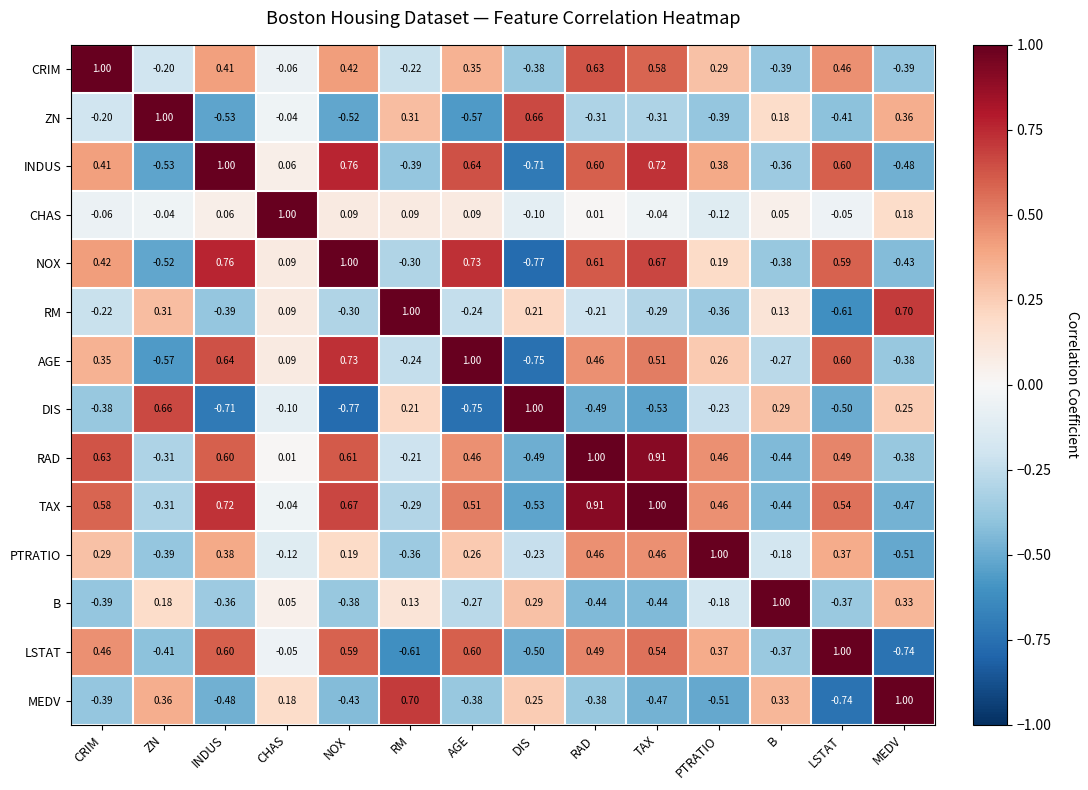

At which label does CHAS first exceed 0?

INDUS